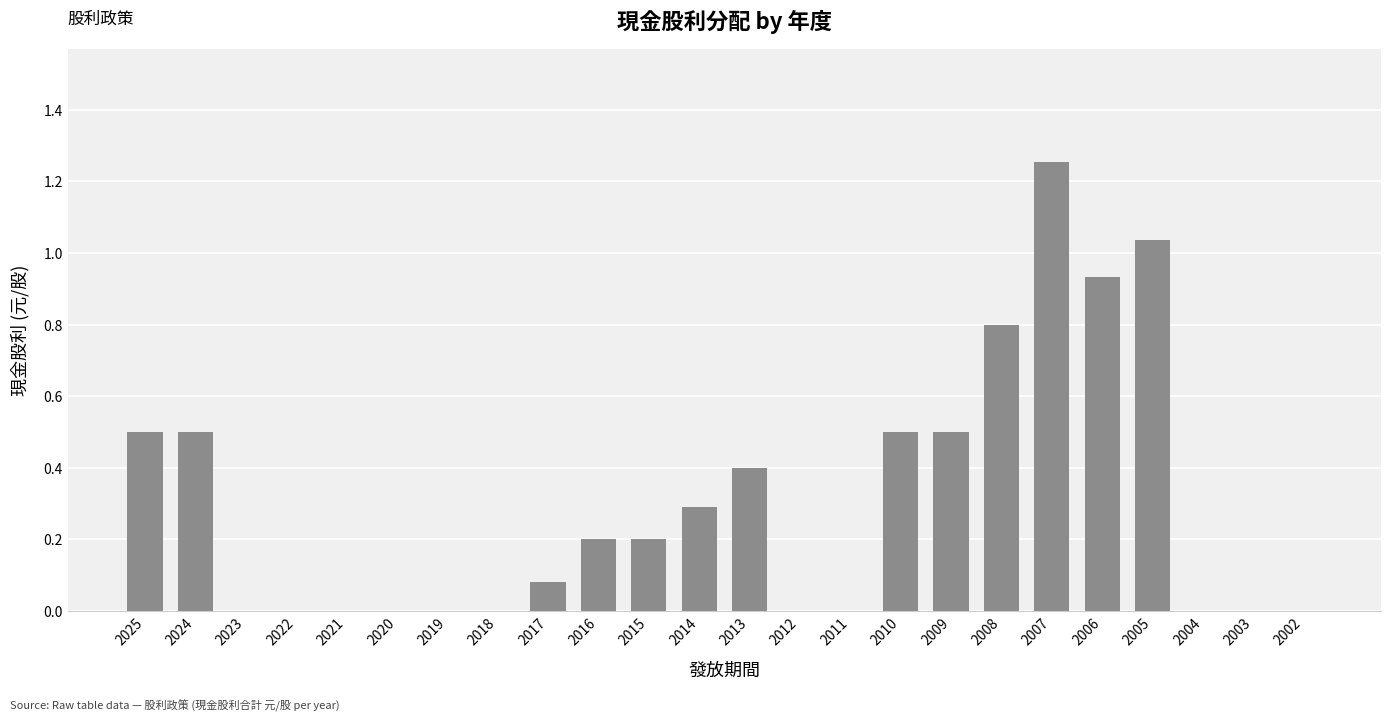

The chart shows a value of 0.6 at 2022. True or false?

False